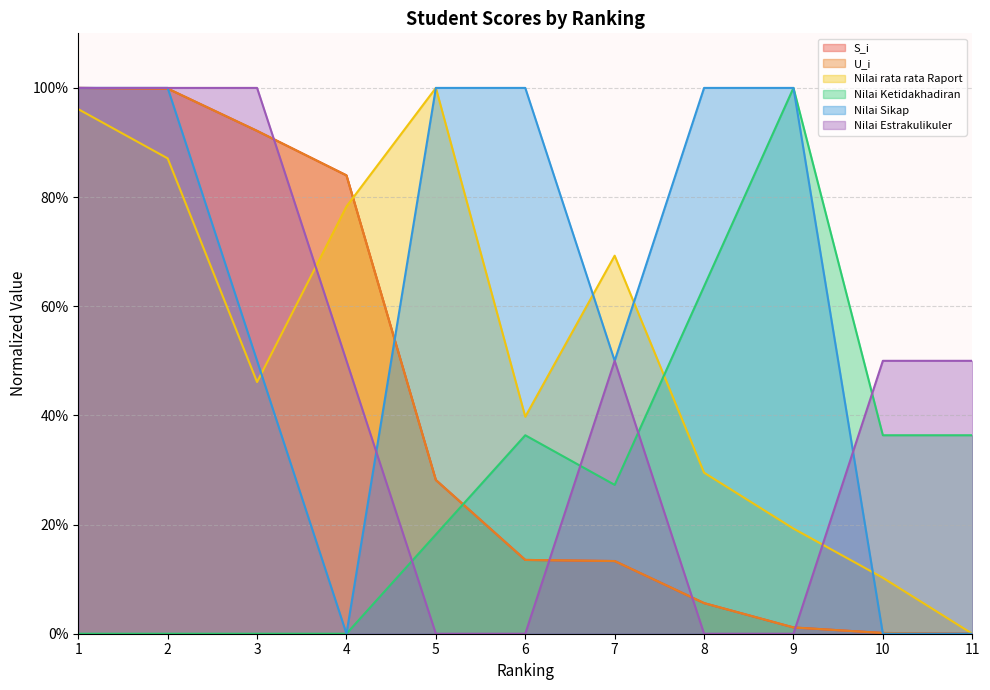

Is the value of S_i at 3 greater than the value of U_i at 10?

Yes